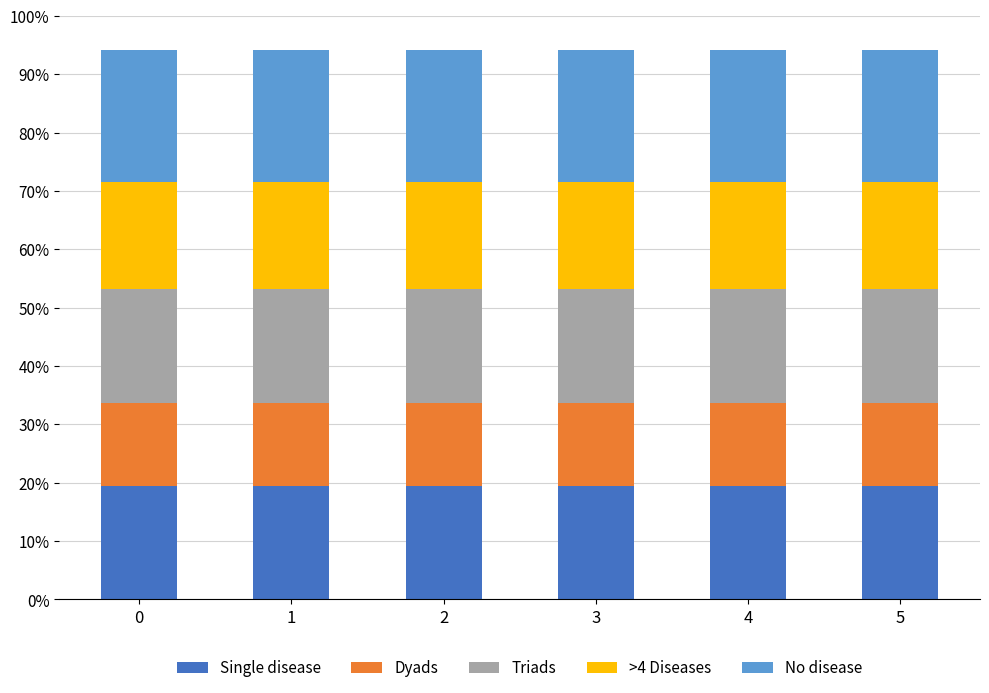

What is the minimum value for Single disease?

19.5